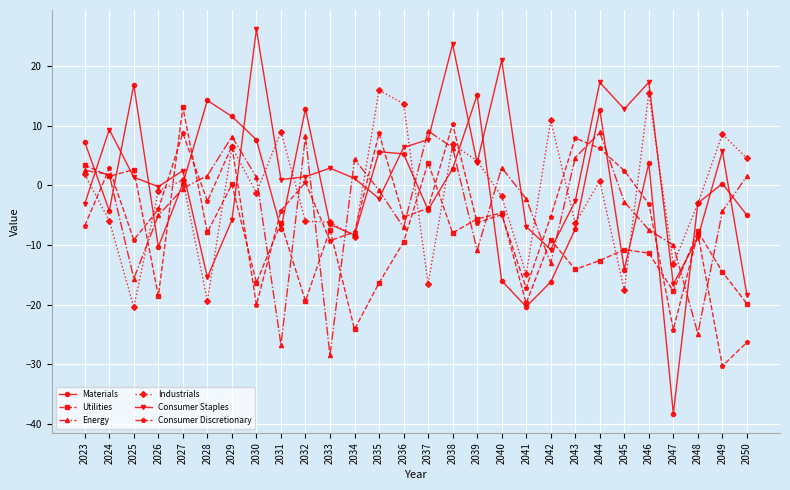

What is the value of the Consumer Staples point at the 27th from the left?

5.7